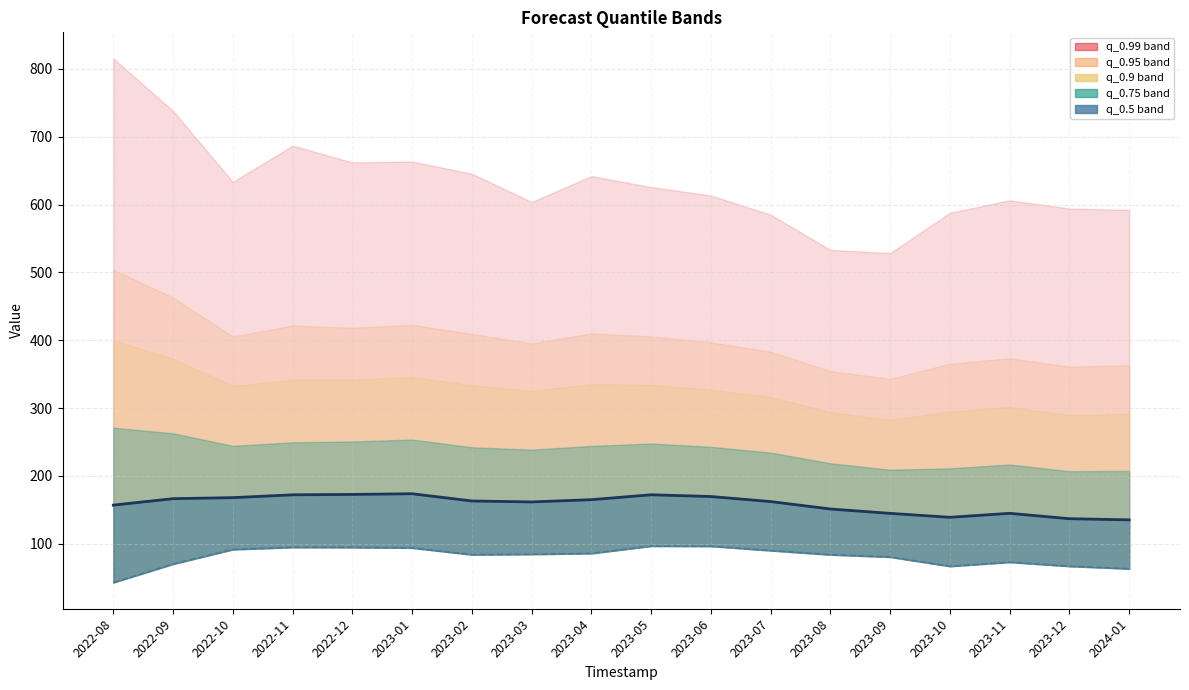

What is the highest value of the q_0.25 boundary series?

96.7